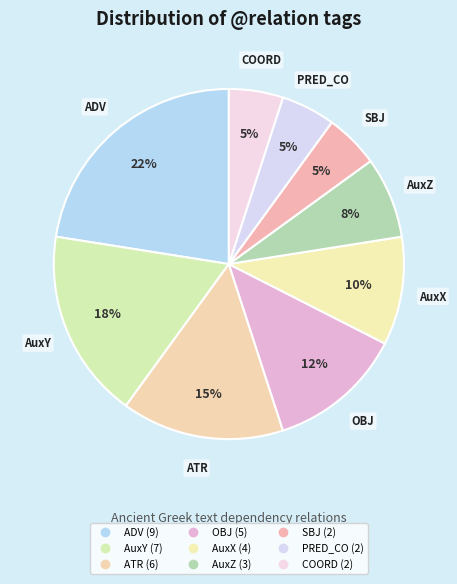

Which slice is the smallest?

SBJ